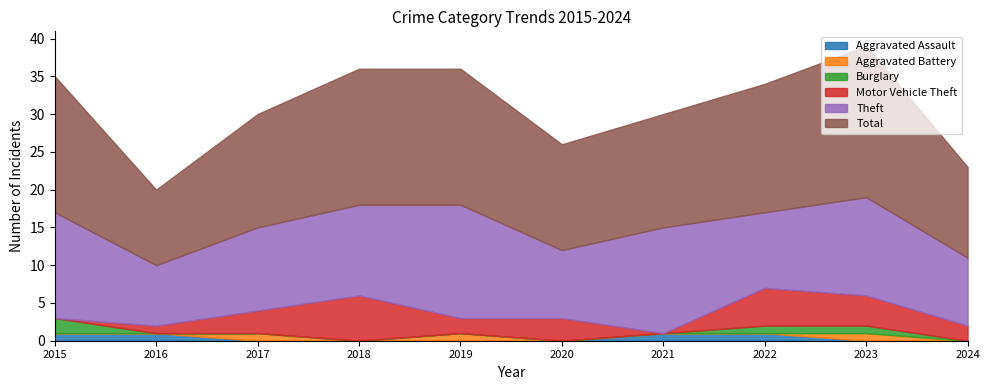

What is the difference between the second highest and minimum values in the Aggravated Assault series?

1